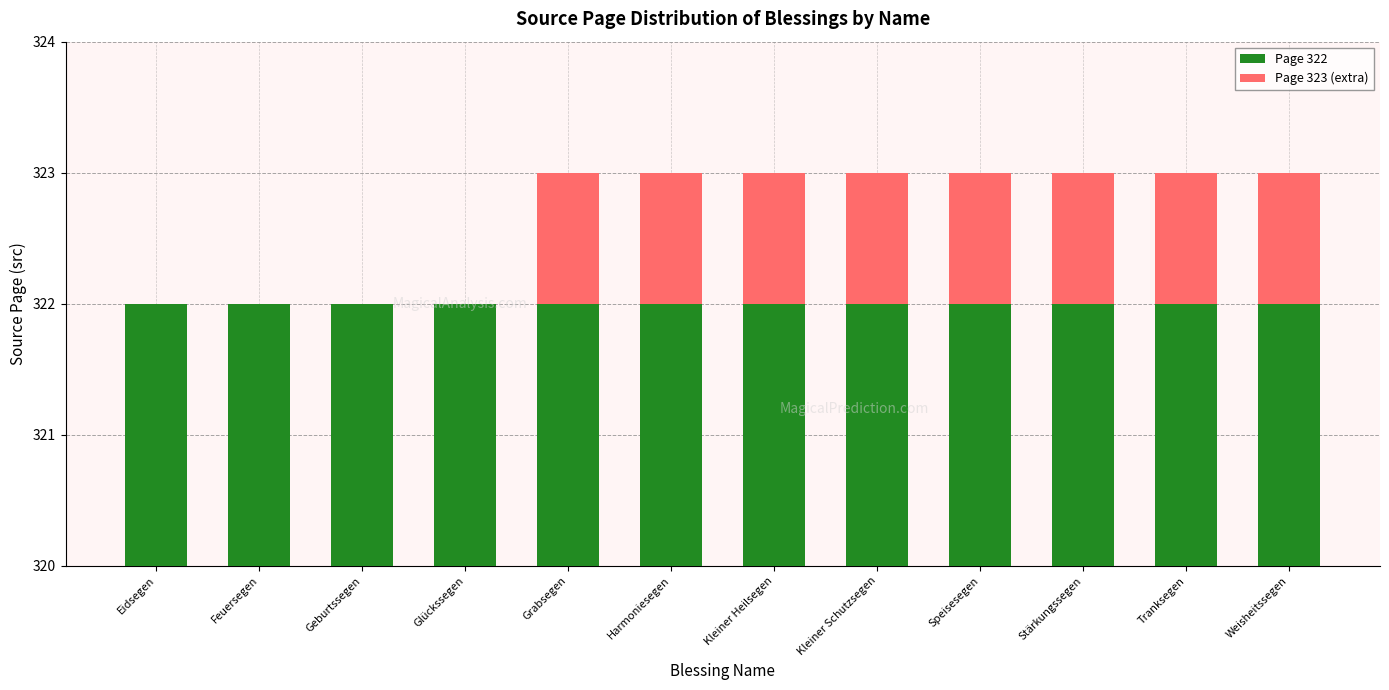

What is the maximum value for Page 322?

322